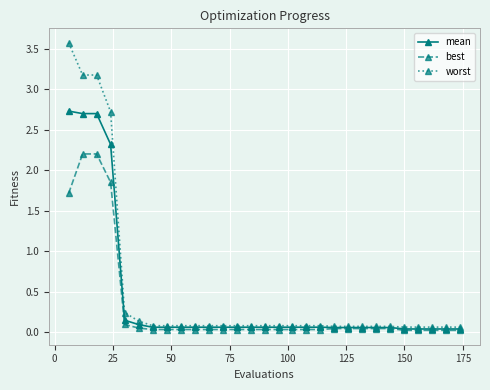

What are all the series names shown in the legend?

mean, best, worst